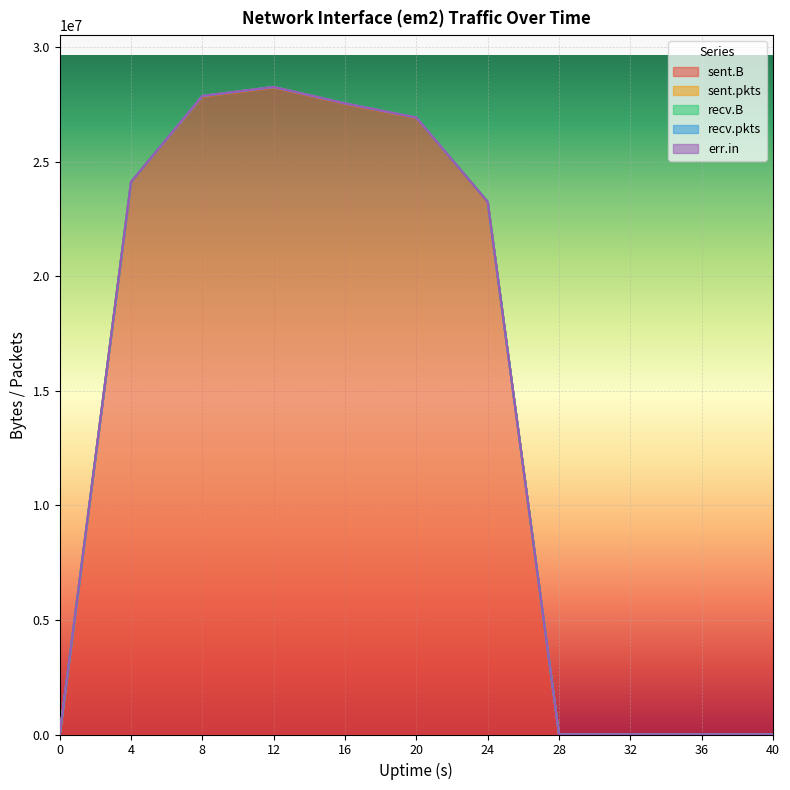

True or false: recv.pkts and sent.pkts intersect in this chart.

False